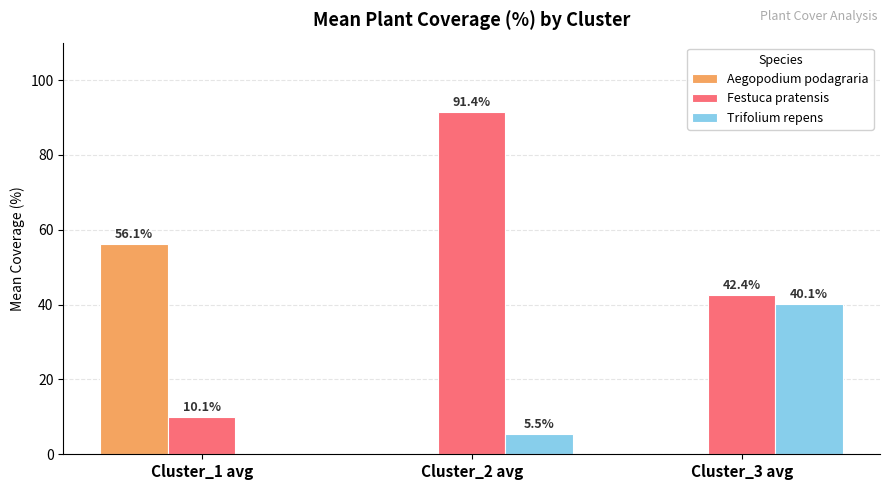

Which series changed the most between Cluster_1 avg and Cluster_2 avg?

Festuca pratensis